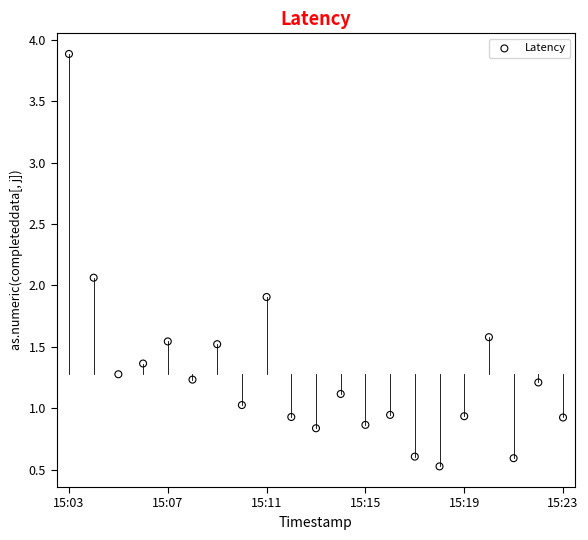

What is the range of X values (max minus min)?

1200.0